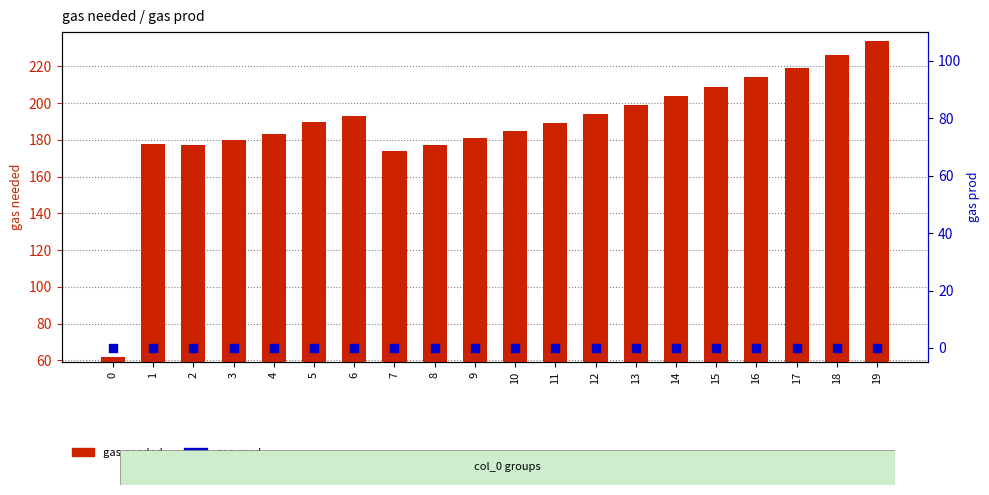

What are all the series names shown in the legend?

gas needed, gas prod